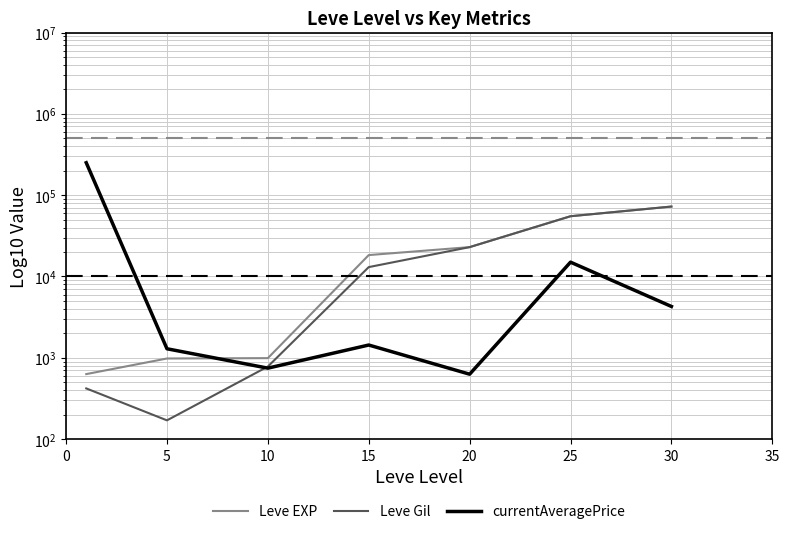

How many categories are shown in the chart?

7